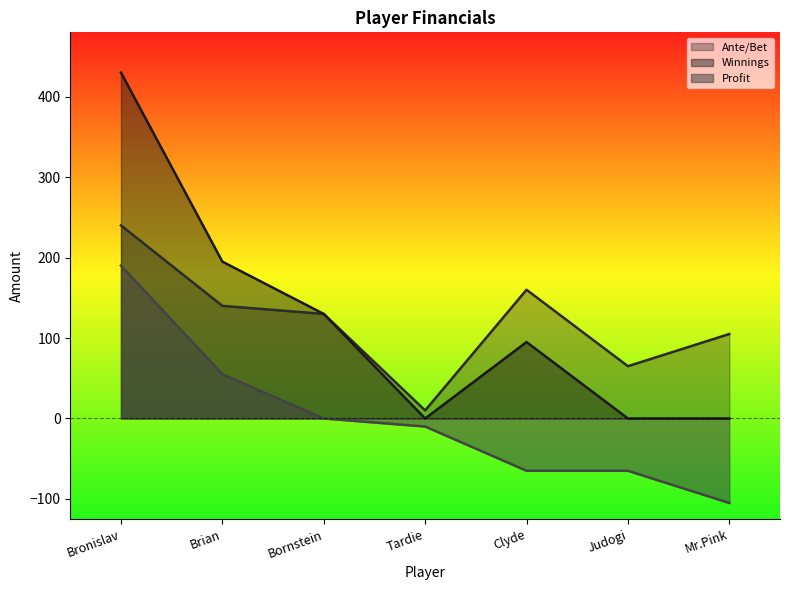

How many positive values does the Winnings series have?

4